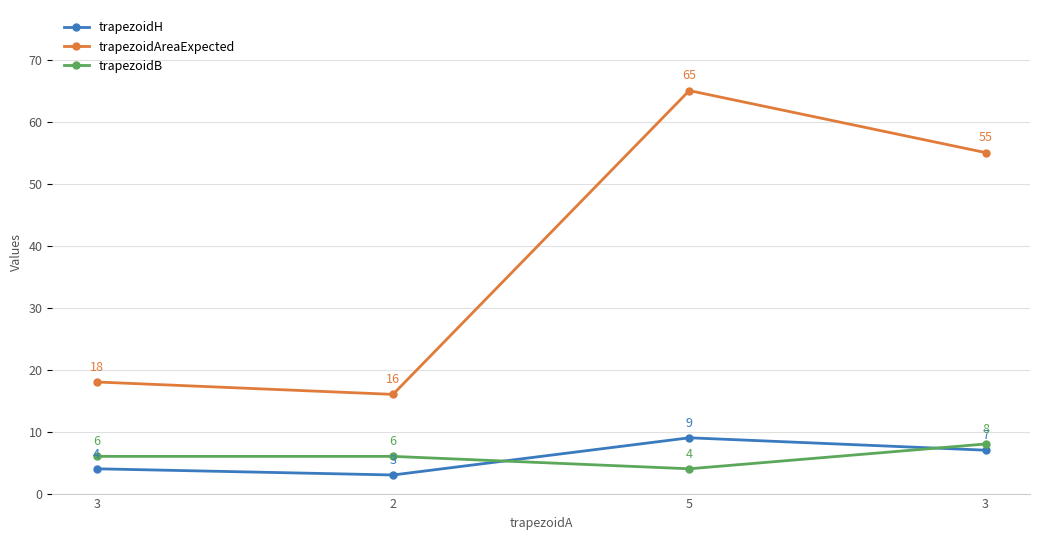

Between 3 and 2, which is larger?

3